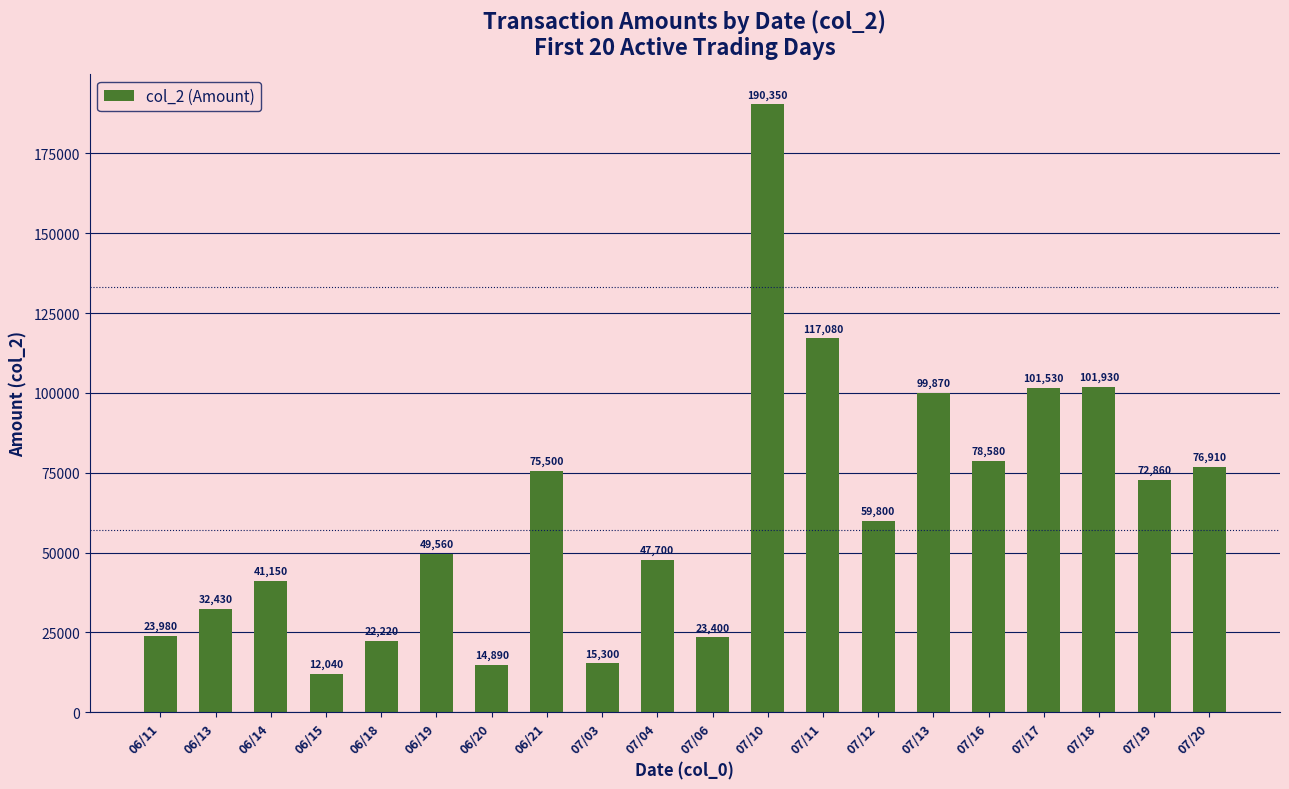

Approximately how many times larger is the value at 07/03 compared to 07/20?

0.2